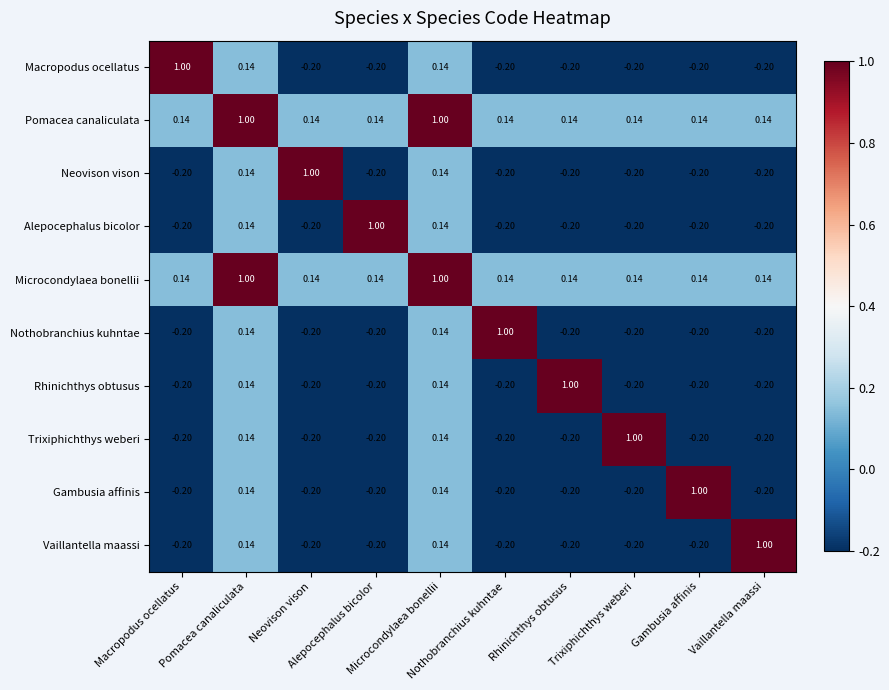

Between Alepocephalus bicolor and Rhinichthys obtusus, which series saw the biggest shift?

Alepocephalus bicolor